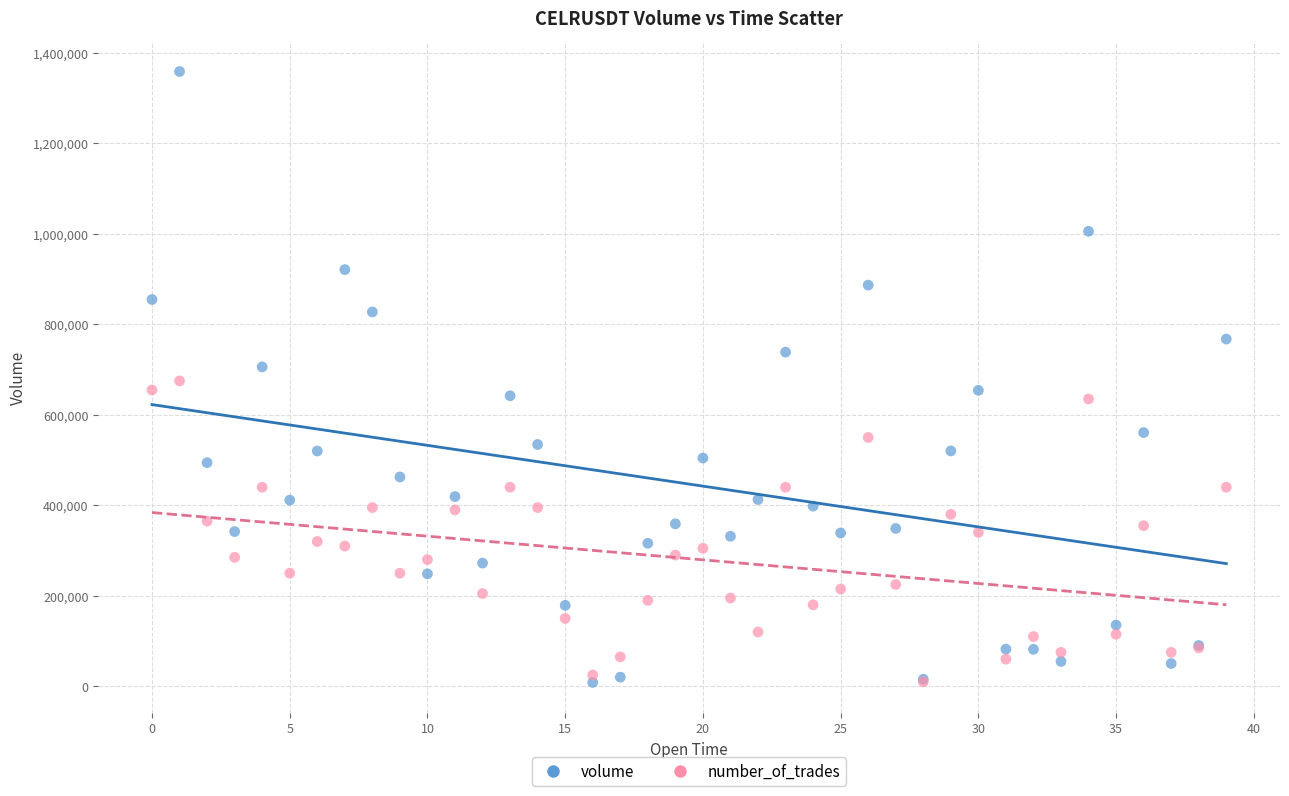

Which series has the widest spread of Y values?

volume